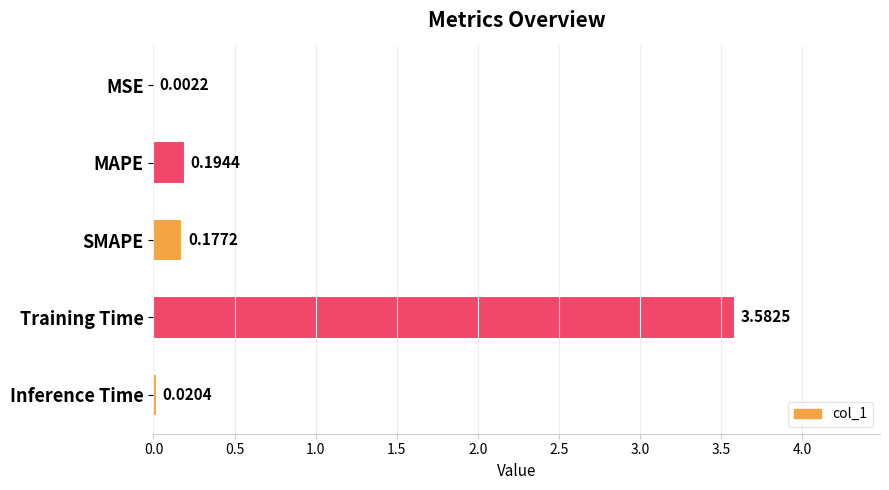

What is the change in value from Training Time to Inference Time?

-3.6